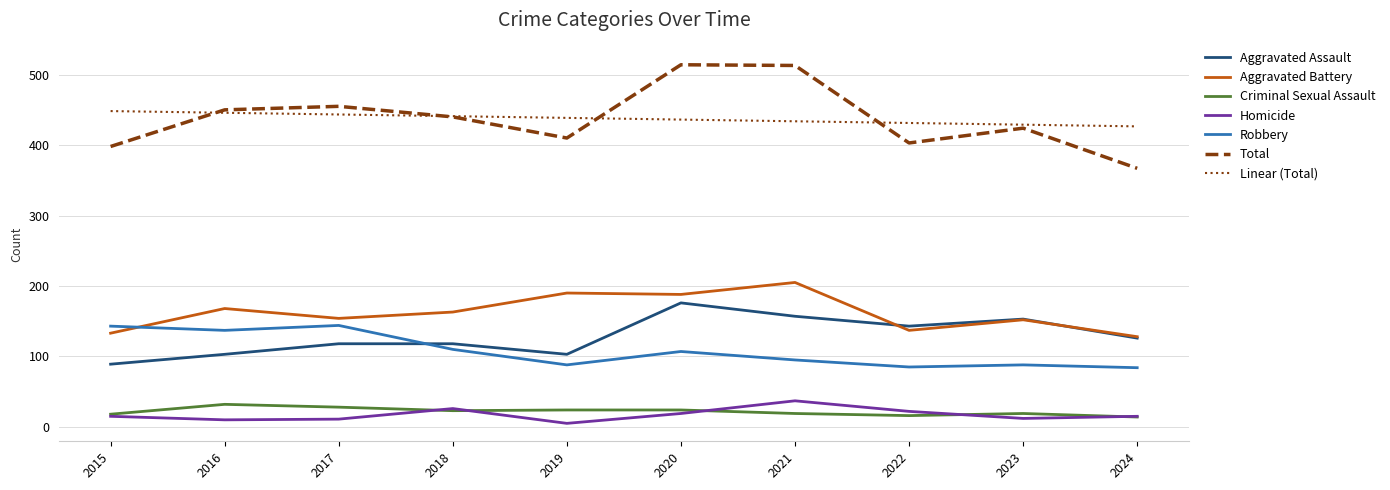

True or false: Linear (Total) and Homicide cross at least once.

False